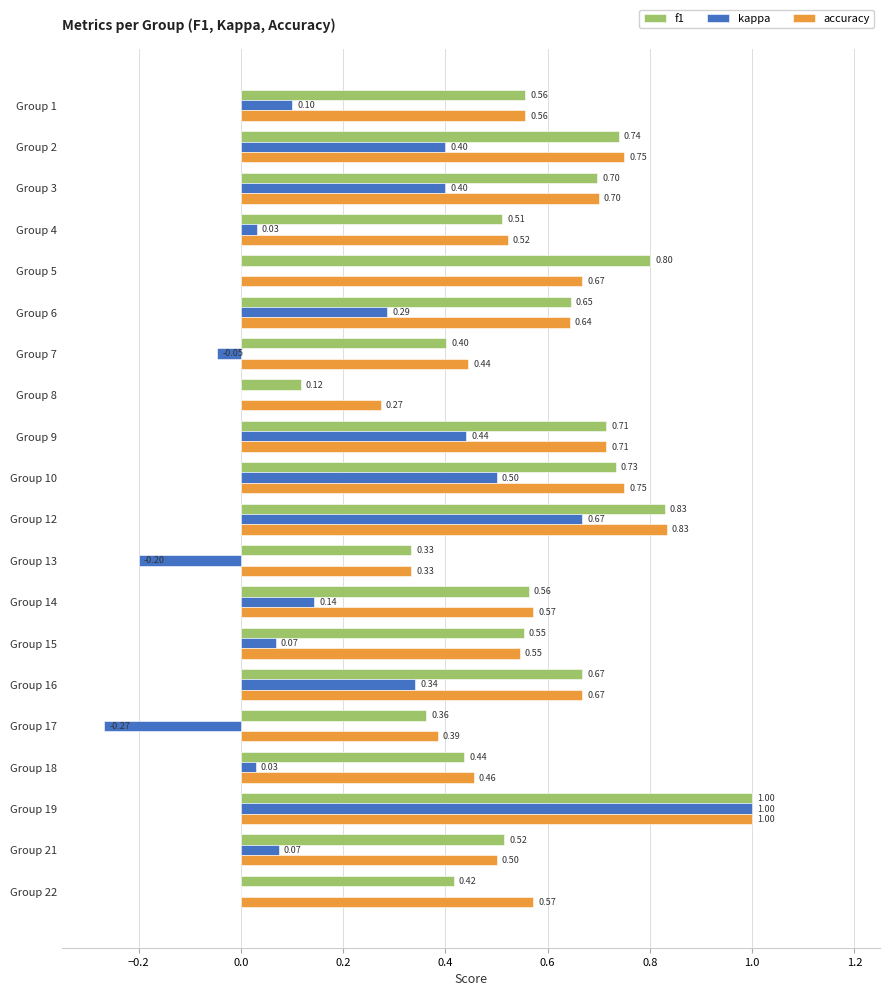

What is the sum of all f1 values?

11.6